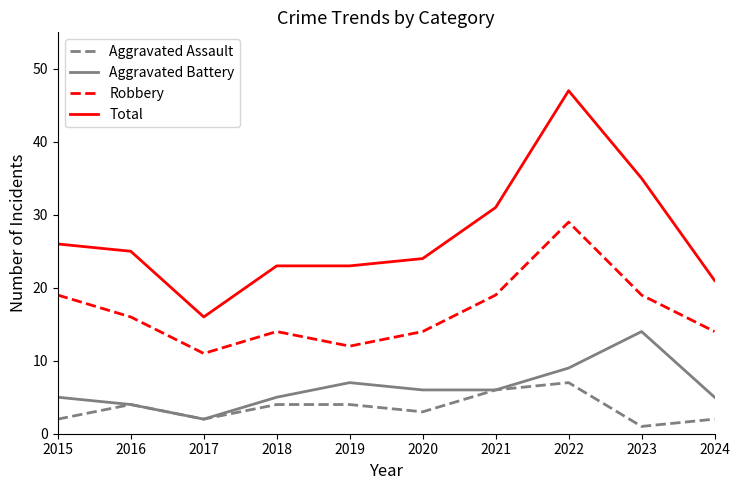

True or false: Total has a value of 14 at 2024.

False